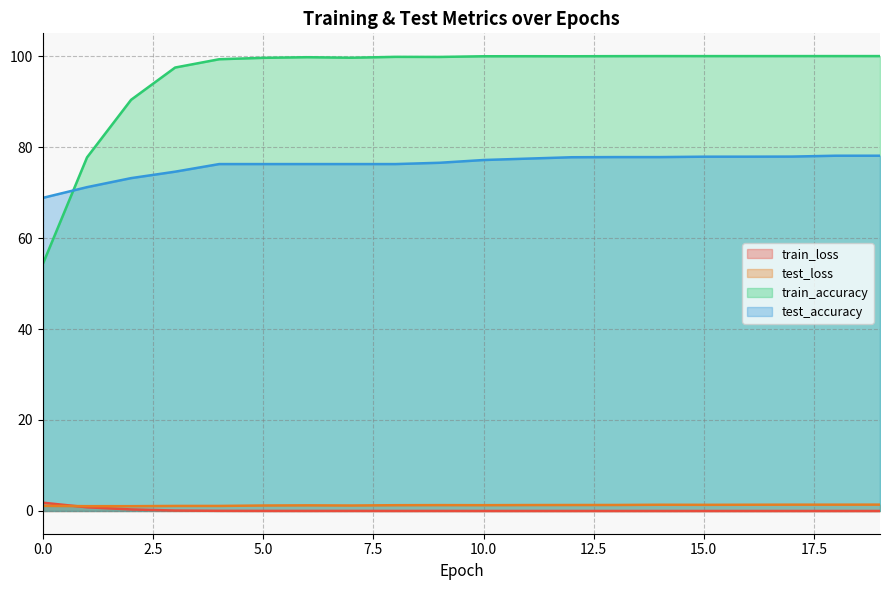

What is the spread (max minus min) of values at 8?

99.8